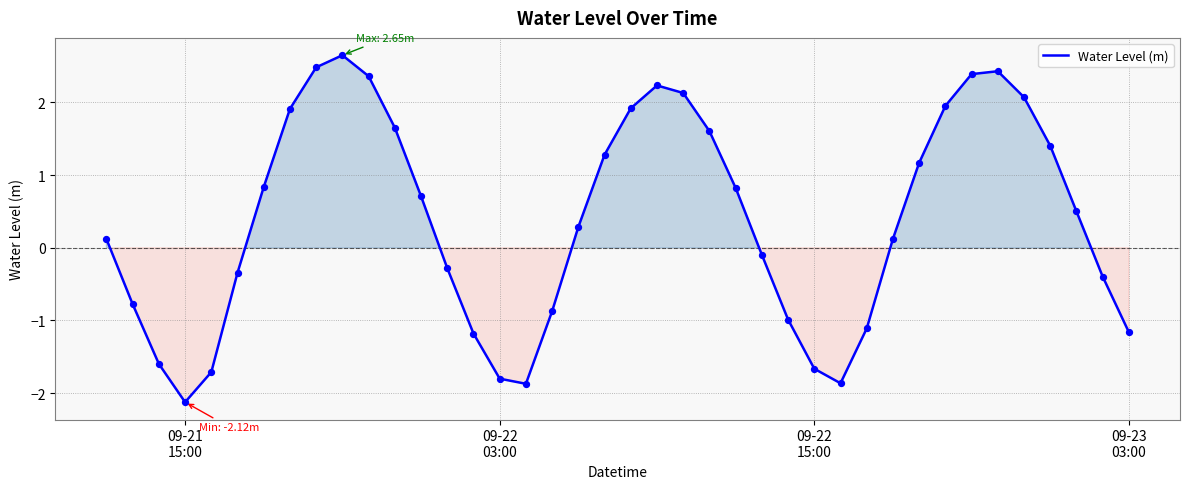

What is the difference between the maximum and minimum values?

4.8